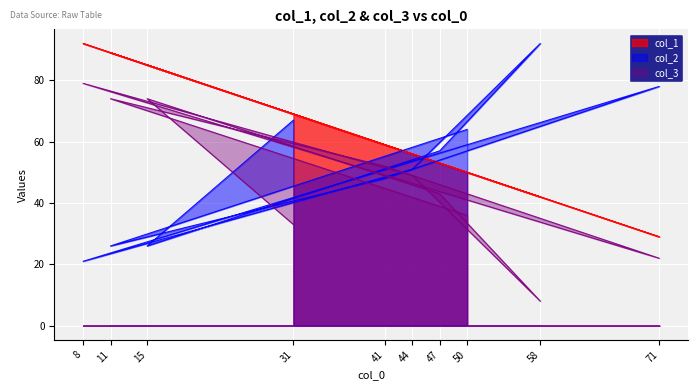

List the labels in order of col_3 value, smallest first.

58, 71, 31, 50, 47, 44, 41, 11, 15, 8